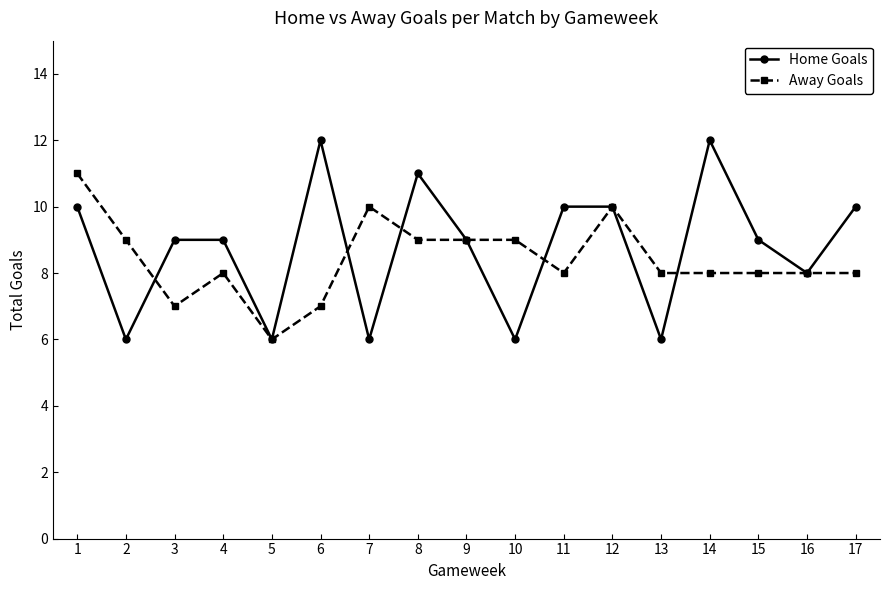

Where is the first local minimum for Home Goals?

2